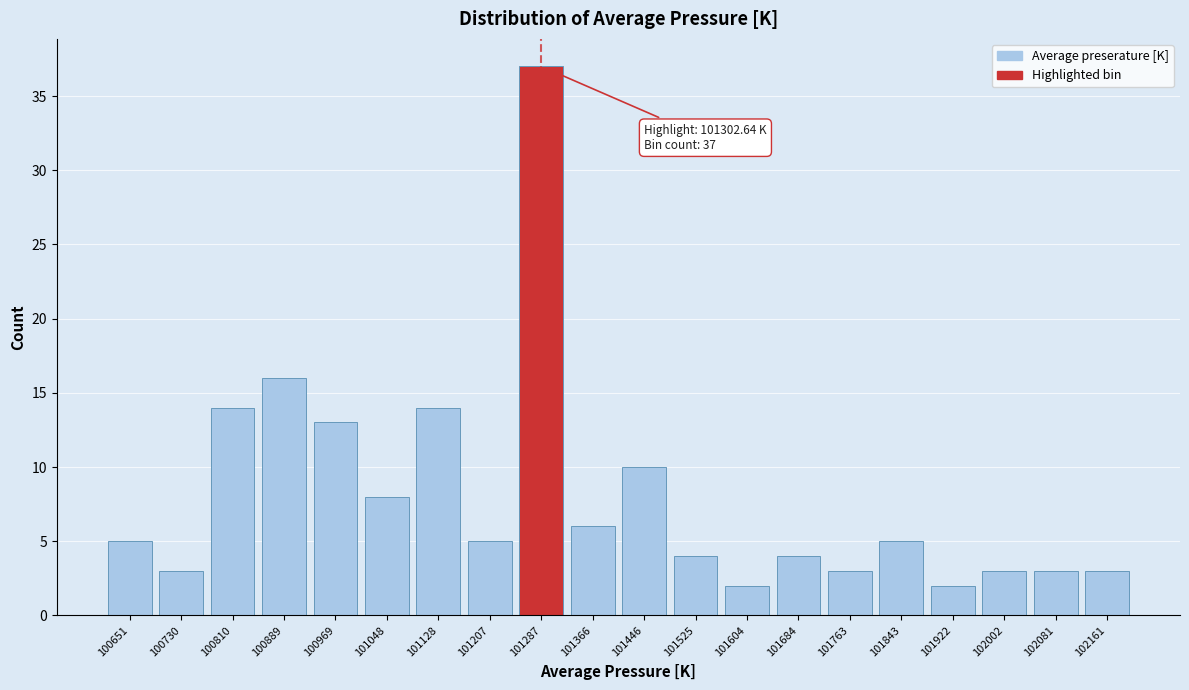

Reading left to right, list all the values displayed in this chart.

100651=5	100730=3	100810=14	100889=16	100969=13	101048=8	101128=14	101207=5	101287=37	101366=6	101446=10	101525=4	101604=2	101684=4	101763=3	101843=5	101922=2	102002=3	102081=3	102161=3